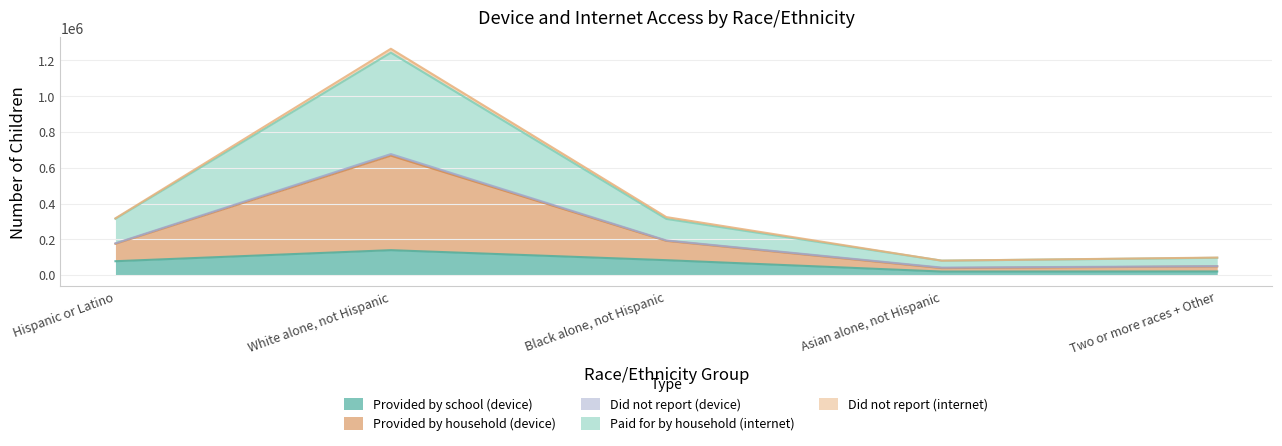

In Paid for by household (internet), how many points are higher than both neighbors (excluding endpoints)?

1